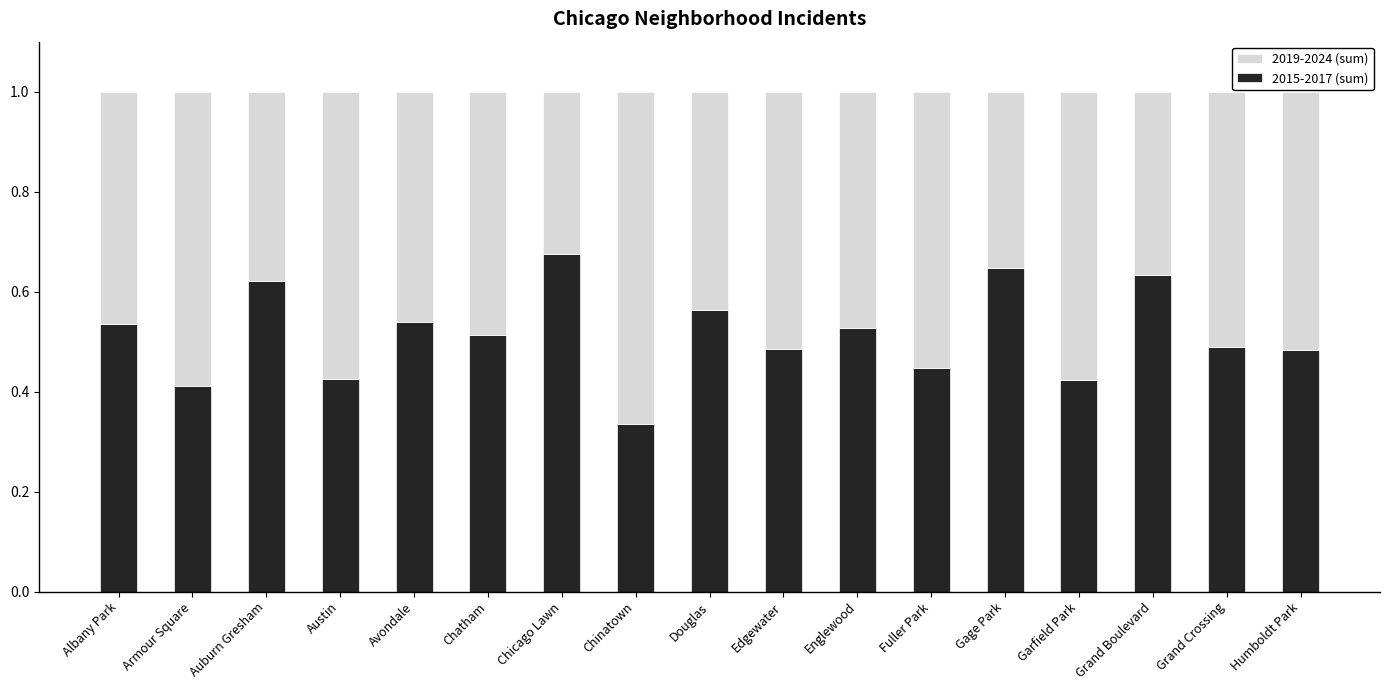

The value of 2015-2017 (sum) at Gage Park is 0.6. True or false?

True